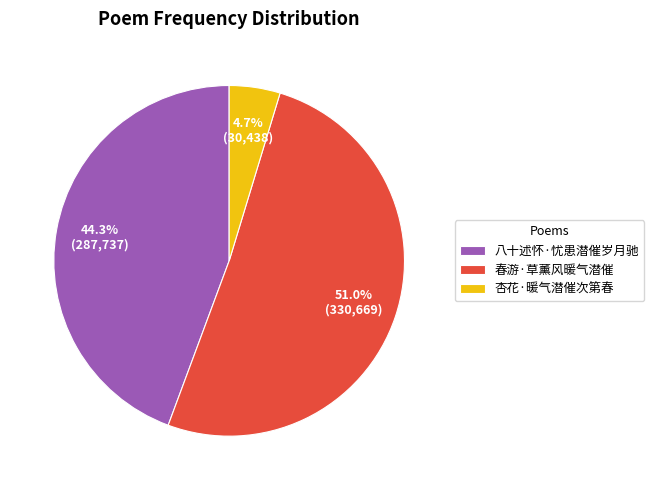

What is the largest slice in the pie chart?

春游·草薰风暖气潜催